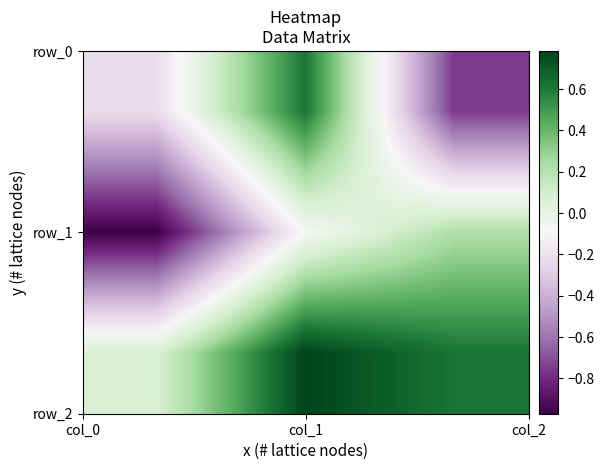

Count the number of categories in the chart.

3